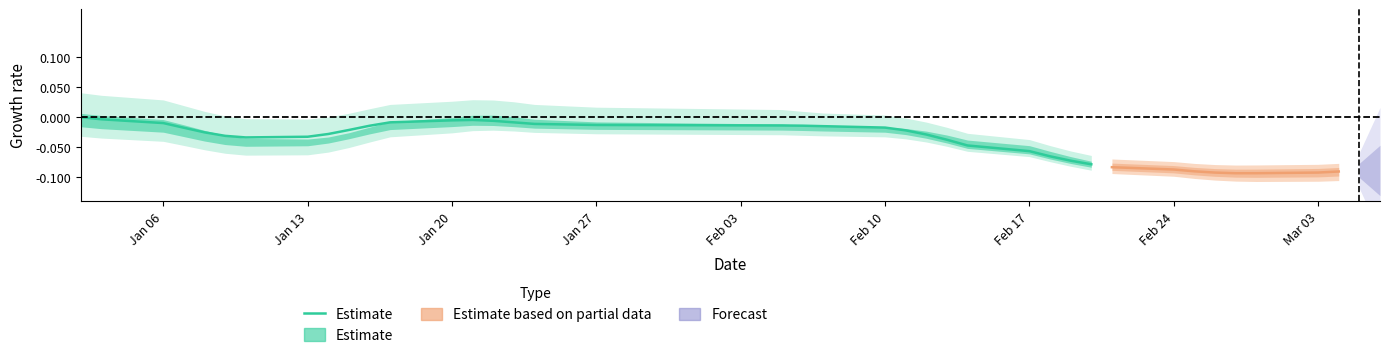

Reading left to right, list all the values displayed in this chart.

0.0	-0.0	-0.0	-0.0	-0.0	-0.0	-0.0	-0.0	-0.0	-0.0	-0.0	-0.0	-0.0	-0.0	-0.0	-0.0	-0.0	-0.0	-0.0	-0.0	-0.0	-0.0	-0.0	-0.0	-0.0	-0.0	-0.1	-0.1	-0.1	-0.1